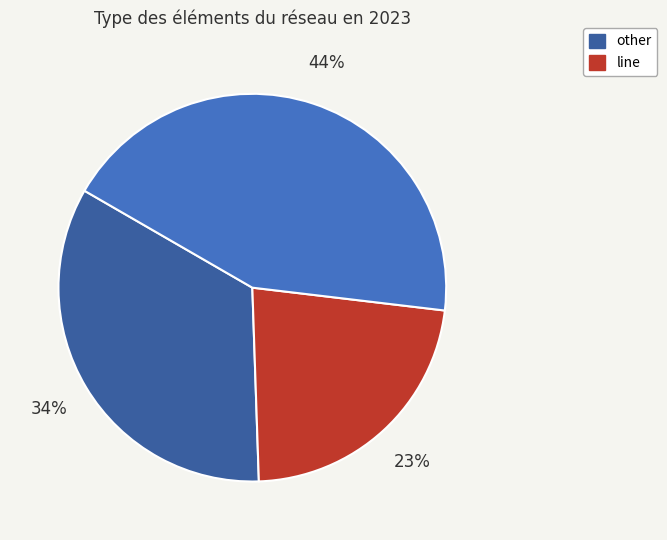

Is there a majority slice in this chart?

No